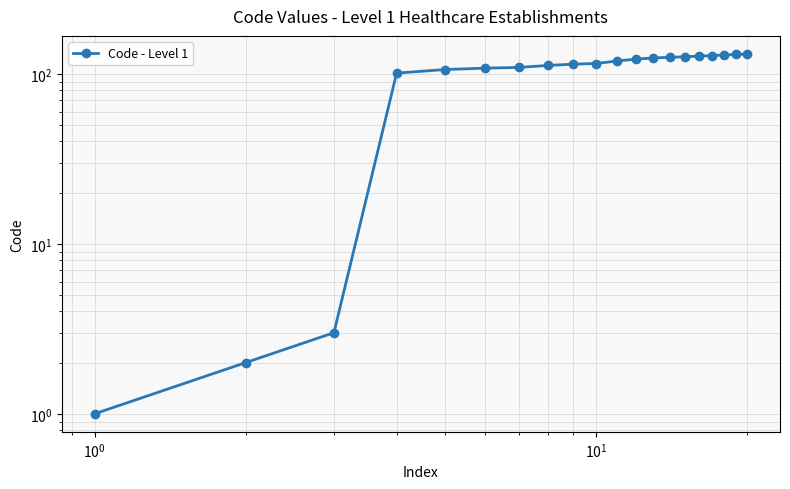

How many data points does each series have?

20